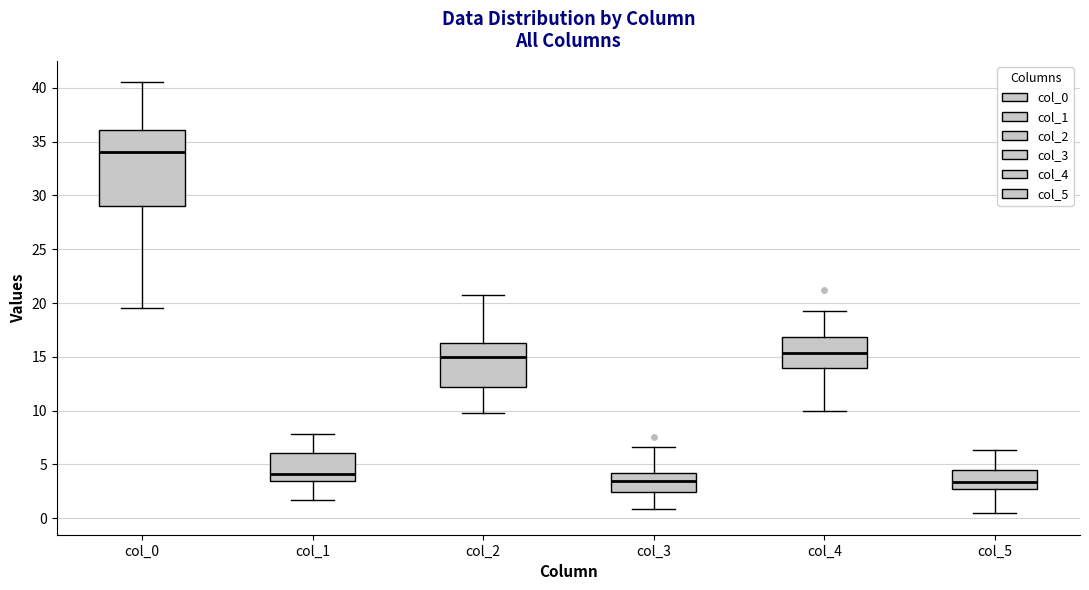

Comparing the boxes themselves (not the whiskers), which one is the tallest?

col_0